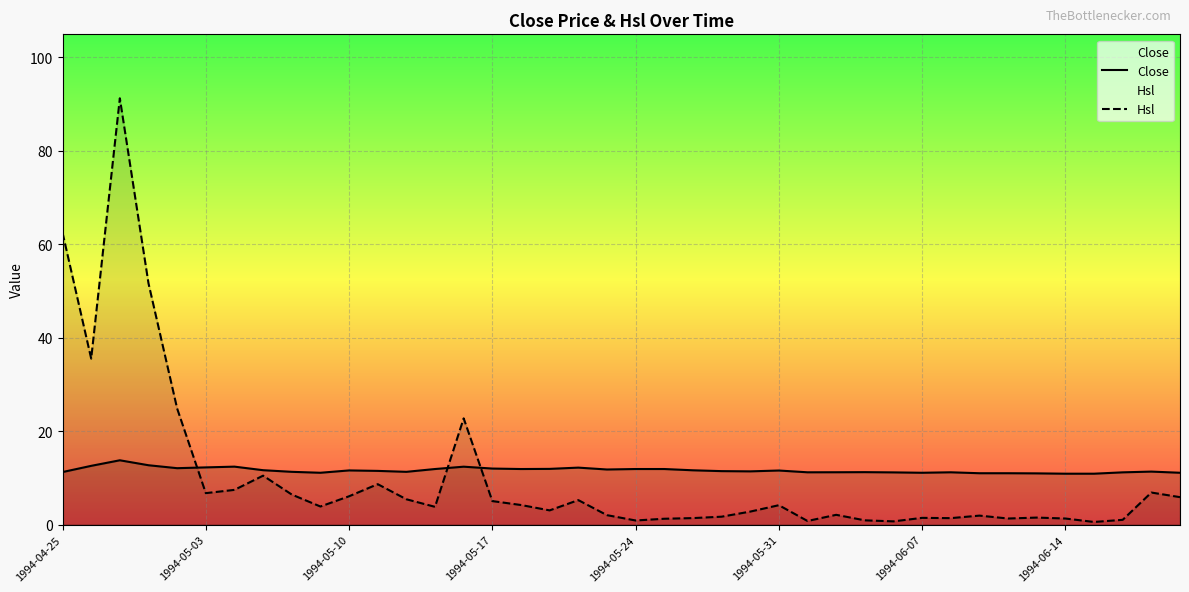

Reading right to left, extract all data points from this chart.

Close: 11.1	11.3	11.2	10.9	10.9	11.0	11.0	11.0	11.2	11.1	11.2	11.2	11.2	11.2	11.6	11.4	11.4	11.6	11.9	11.9	11.8	12.2	11.9	11.9	12.0	12.4	11.9	11.3	11.5	11.6	11.1	11.3	11.7	12.4	12.2	12.1	12.7	13.8	12.6	11.2
Hsl: 5.9	6.9	1.0	0.6	1.3	1.5	1.3	1.9	1.4	1.4	0.7	0.9	2.1	0.8	4.2	2.8	1.7	1.4	1.3	0.9	2.0	5.2	3.0	4.2	5.0	22.7	3.8	5.4	8.7	6.1	3.9	6.4	10.5	7.4	6.7	24.9	51.6	91.2	35.5	62.5